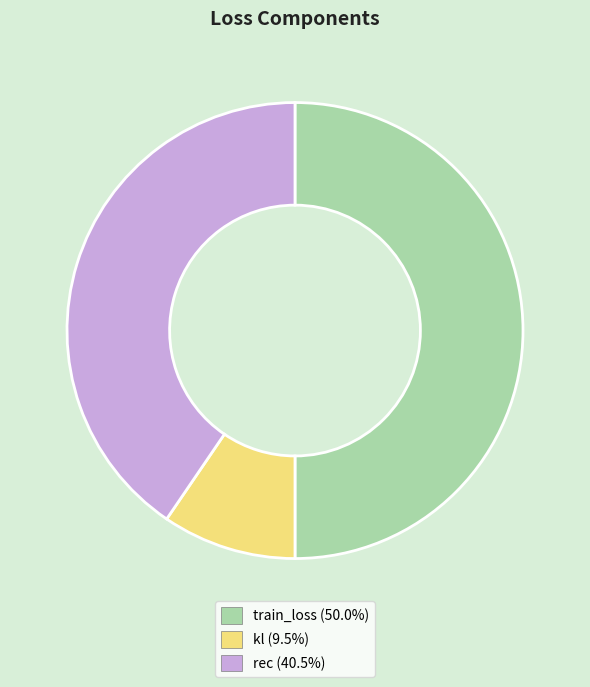

Which slice is the largest?

train_loss